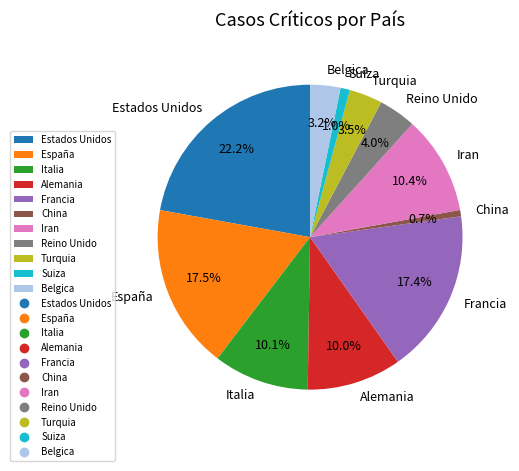

What is the ratio of the value at Italia to the value at Belgica?

3.2